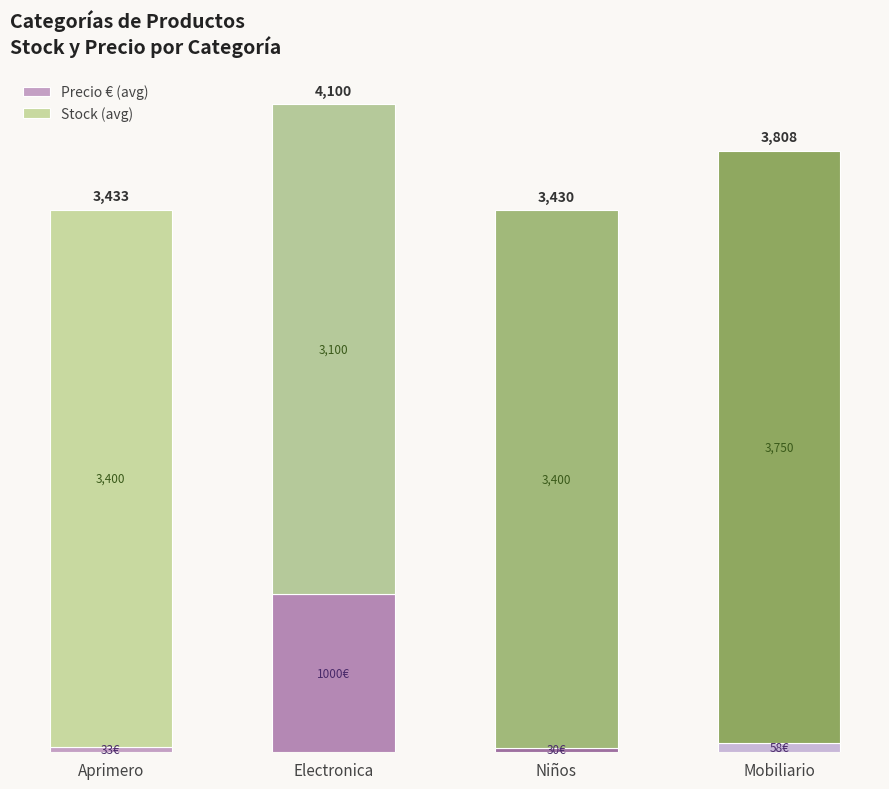

Where is Precio € (avg) nearest to the value 515?

Mobiliario